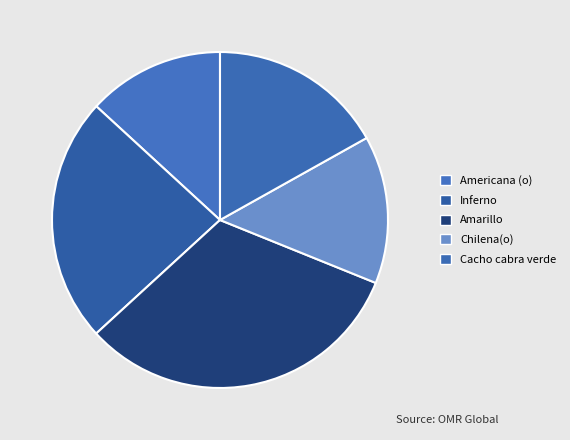

Which category has the smallest portion of the pie?

Americana (o)